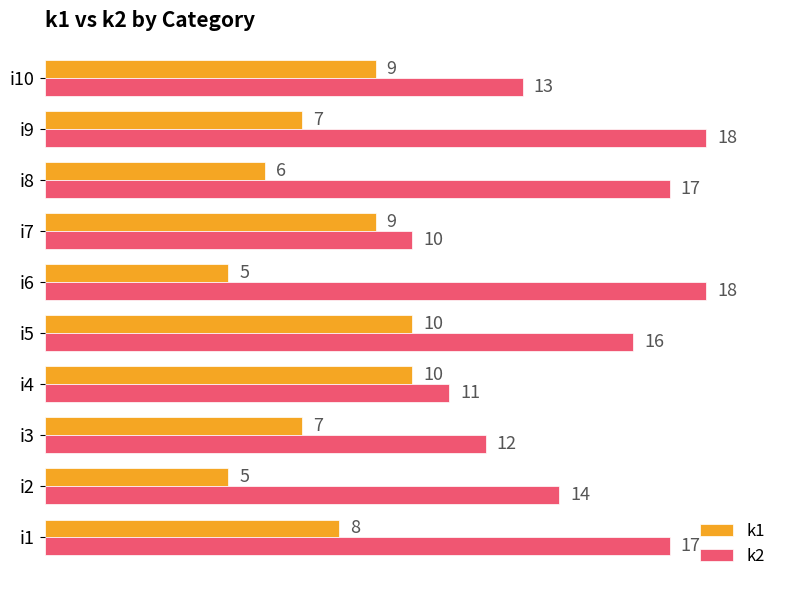

Where is k2 nearest to the value 14?

i2